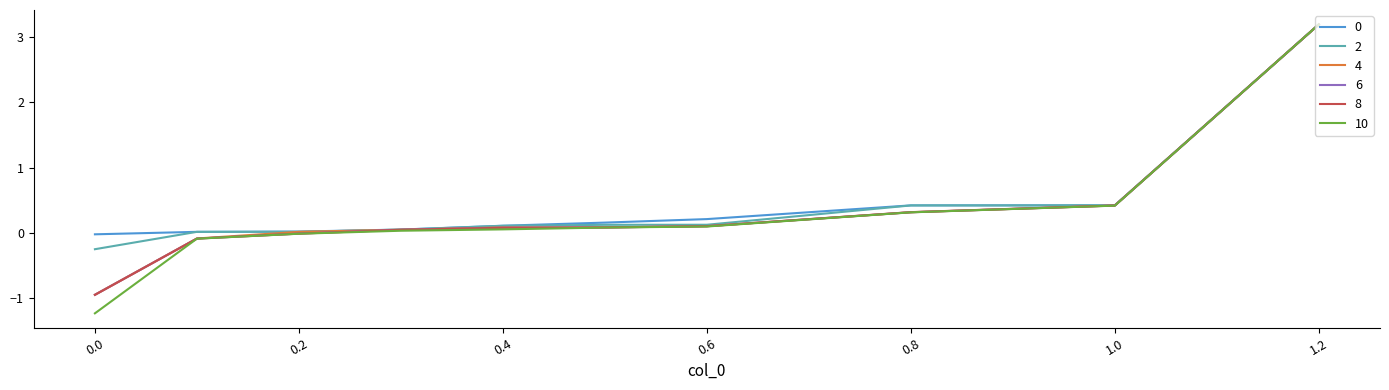

What is the maximum value shown in the chart?

3.2